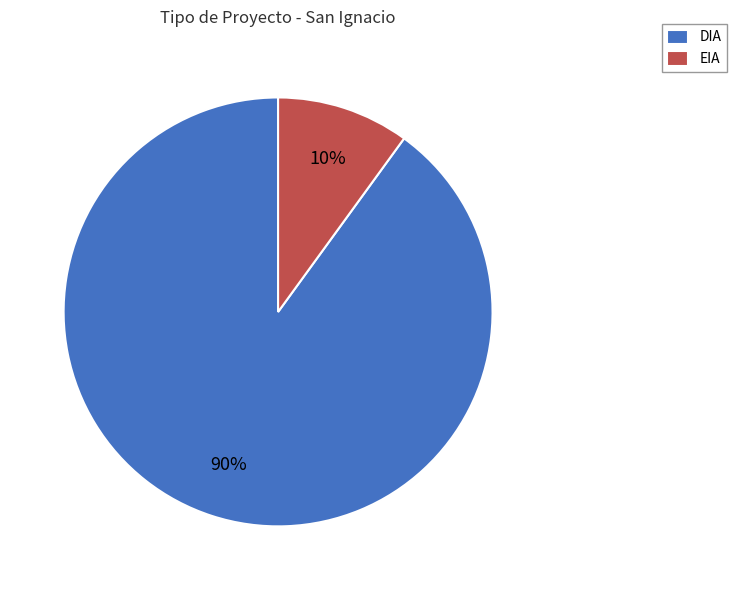

To the nearest percent, what is the combined percentage of EIA and DIA?

100%